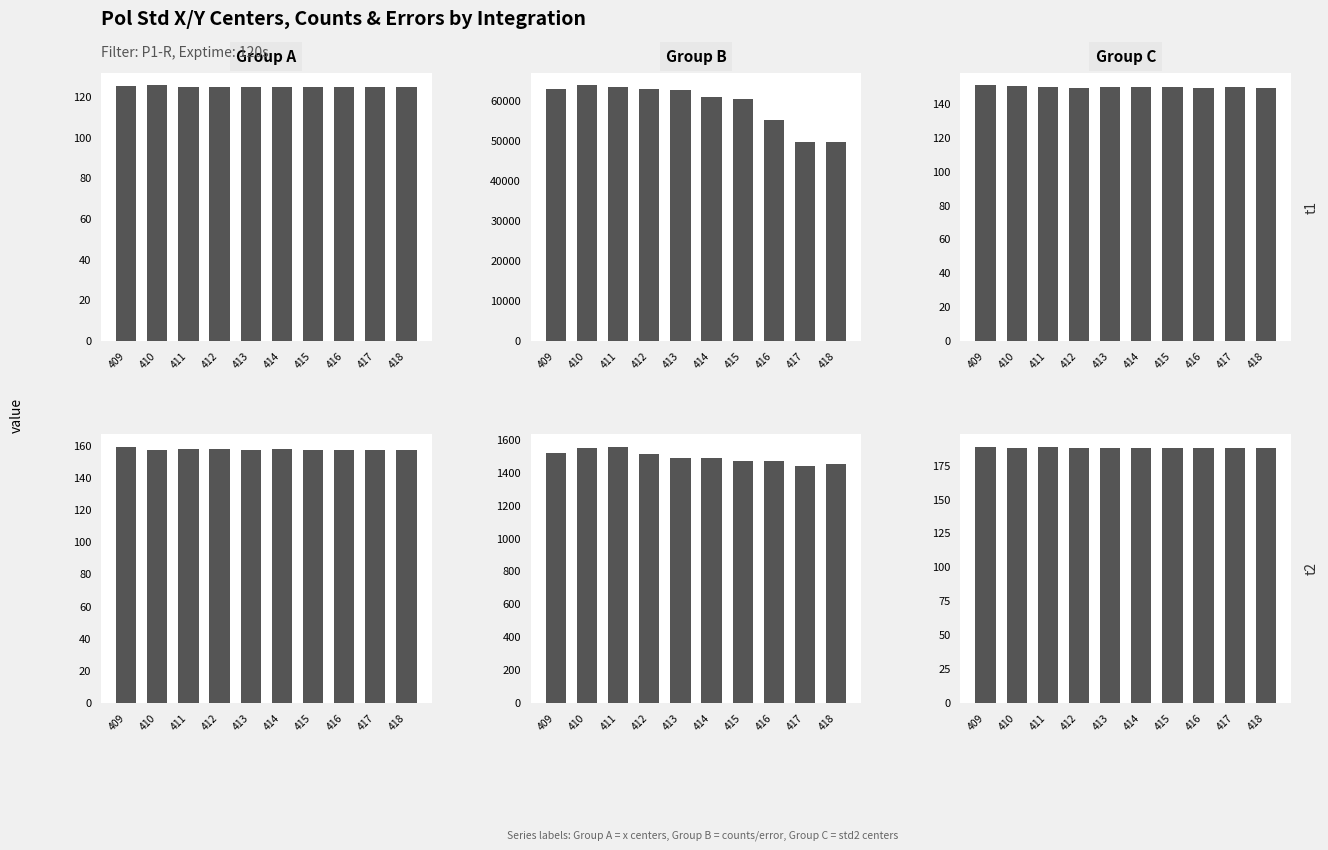

What is the sum of the pol_std 1 counts values at 415 and 412?

123074.9